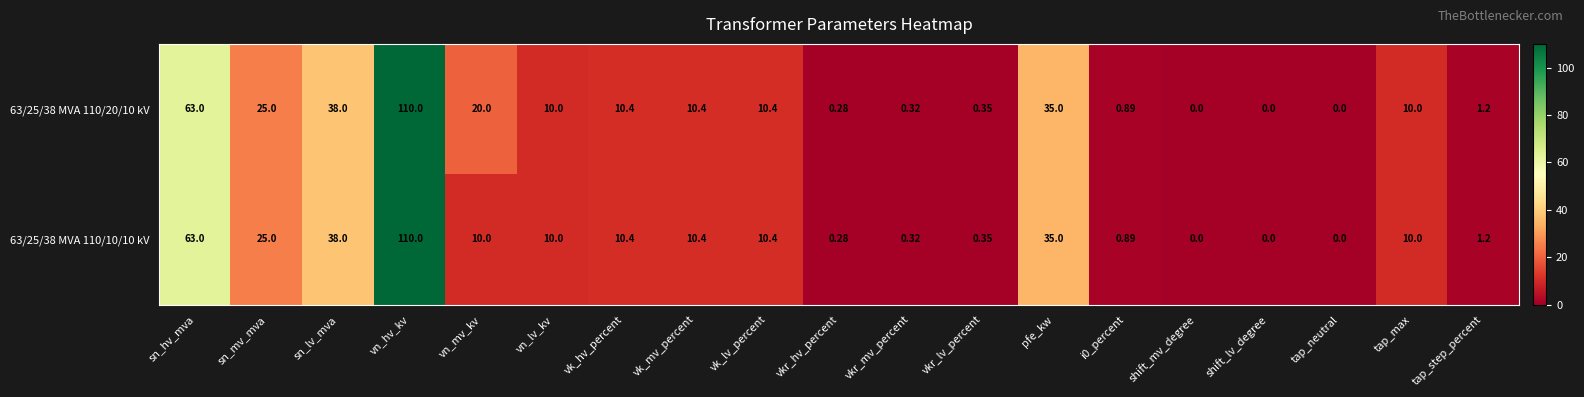

Where is 63/25/38 MVA 110/20/10 kV nearest to the value 55?

sn_hv_mva